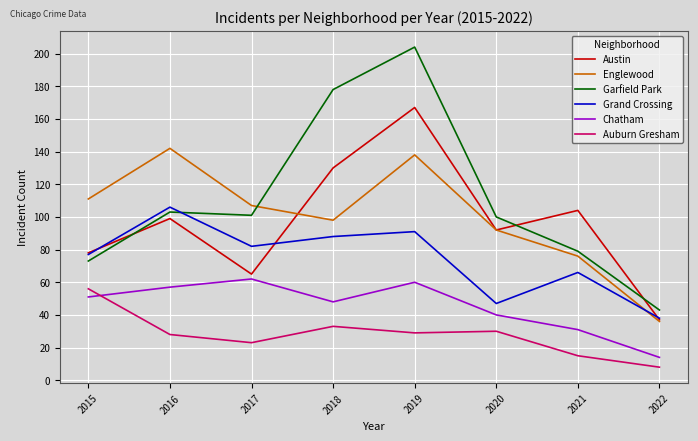

How many interior local peaks does the Garfield Park series have?

2